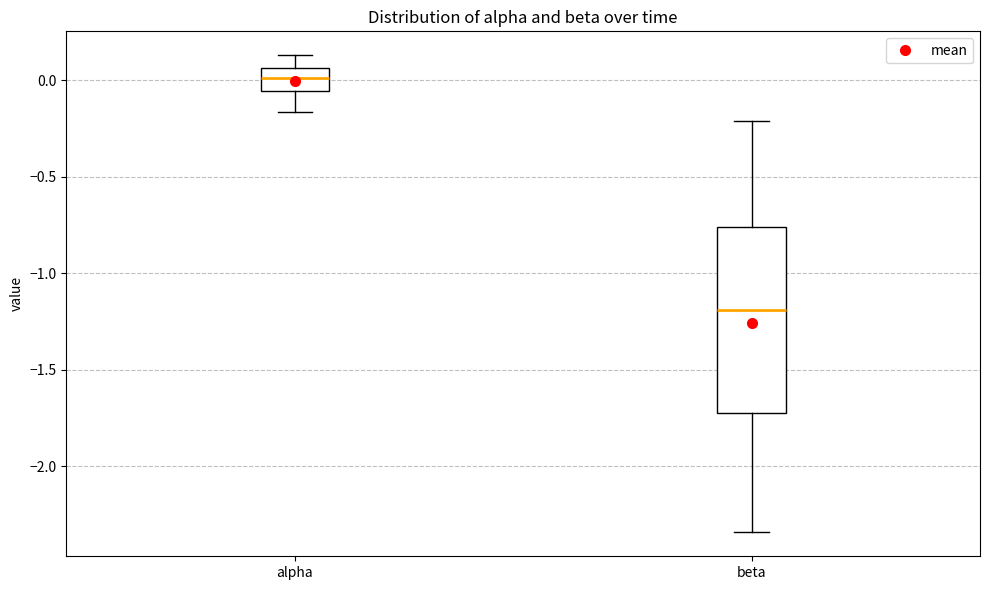

Reading left to right, read every box against the y-axis: the position of its median line, the range the box covers, and the ends of its whiskers. The values are not printed on the chart, so give them approximately, as read against the axis.

alpha: median 0.00, box -0.05 to 0.05, whiskers -0.15 to 0.15
beta: median -1.20, box -1.70 to -0.75, whiskers -2.35 to -0.20